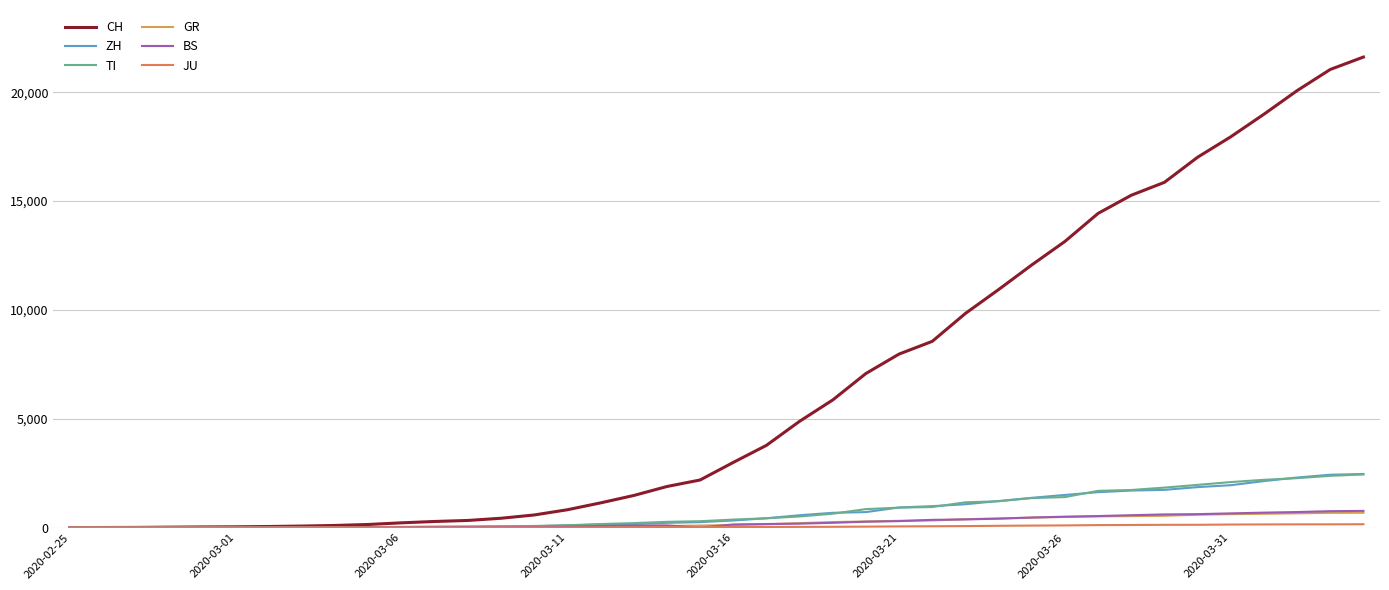

What is the greatest value displayed?

21617